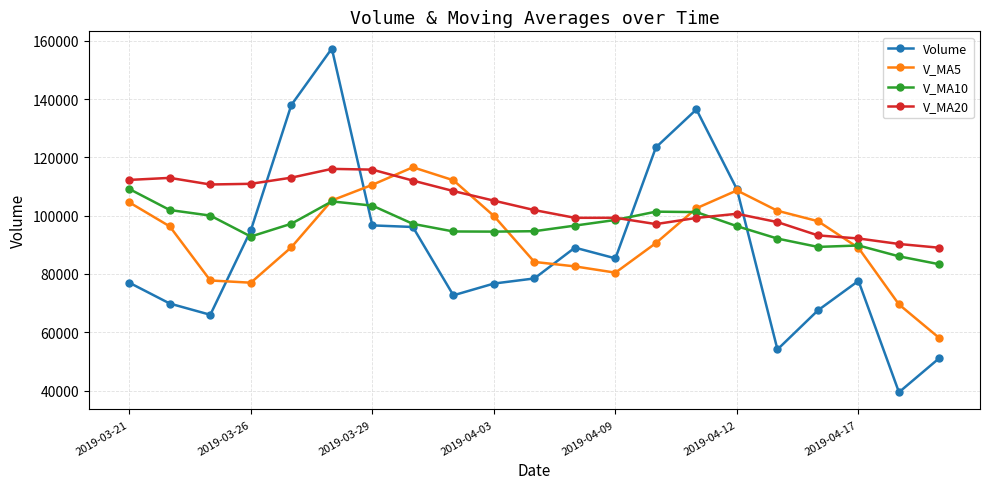

What is the value of the V_MA10 point at the 17th from the left?

92124.8